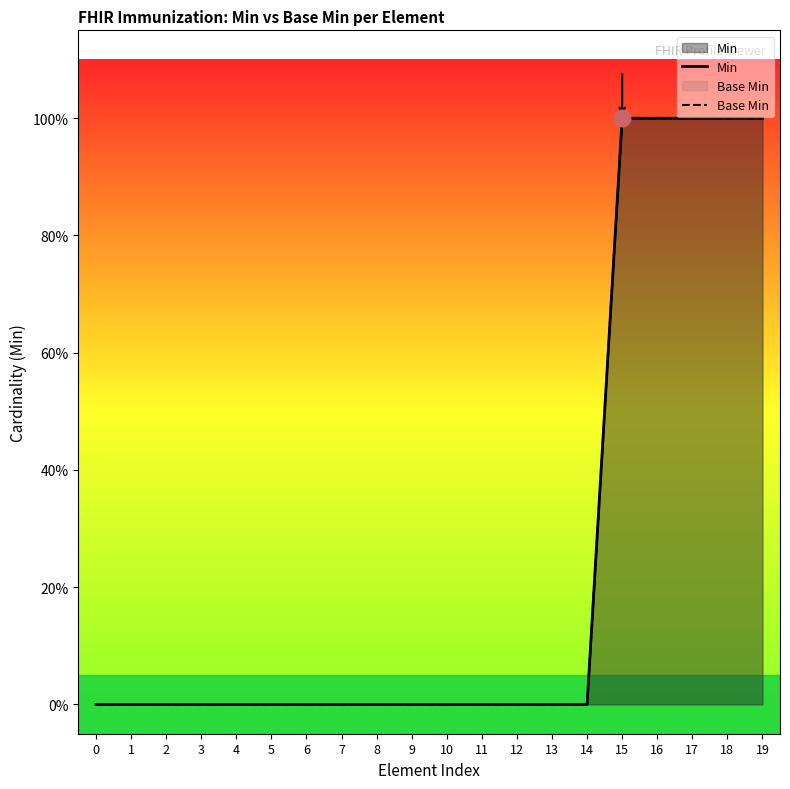

True or false: Base Min and Min cross at least once.

False